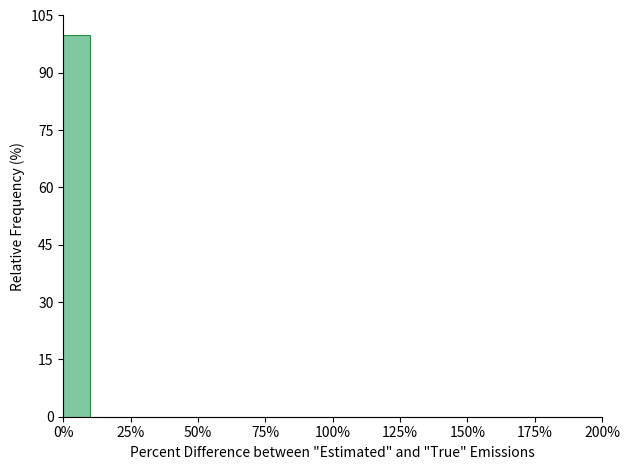

Read against the x-axis, roughly where is the centre of the tallest bar?

5